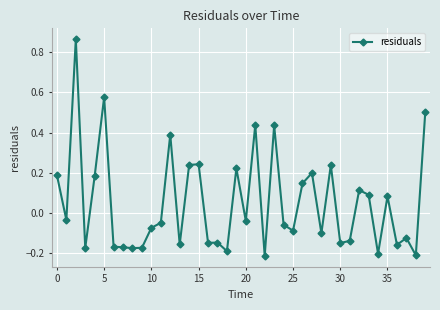

True or false: the data has more than 2 interior local peaks.

True